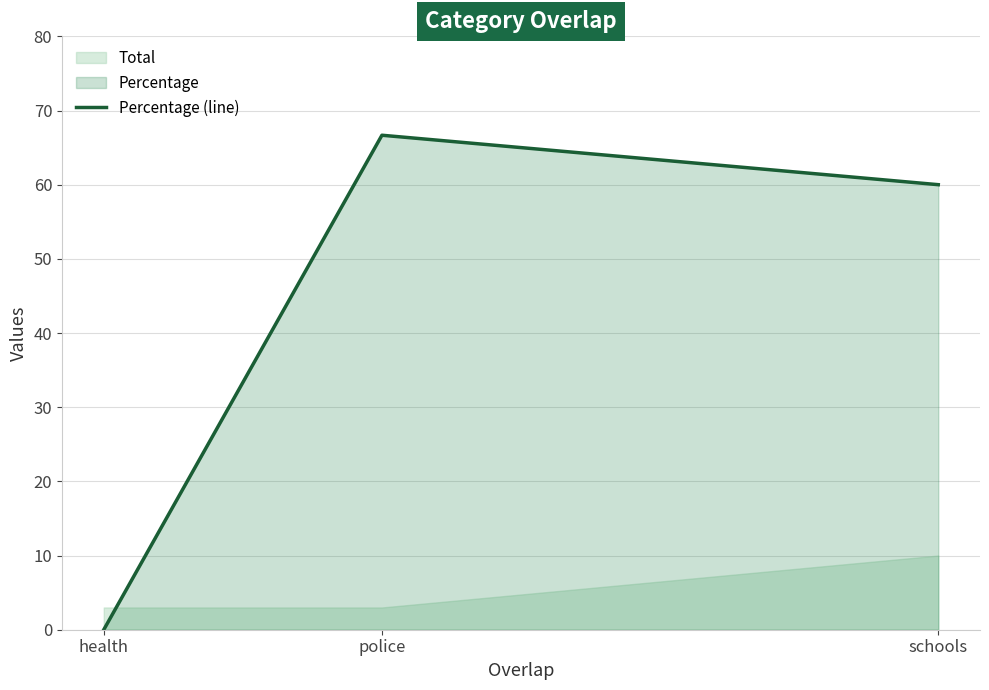

The value at health is 0.0. True or false?

True